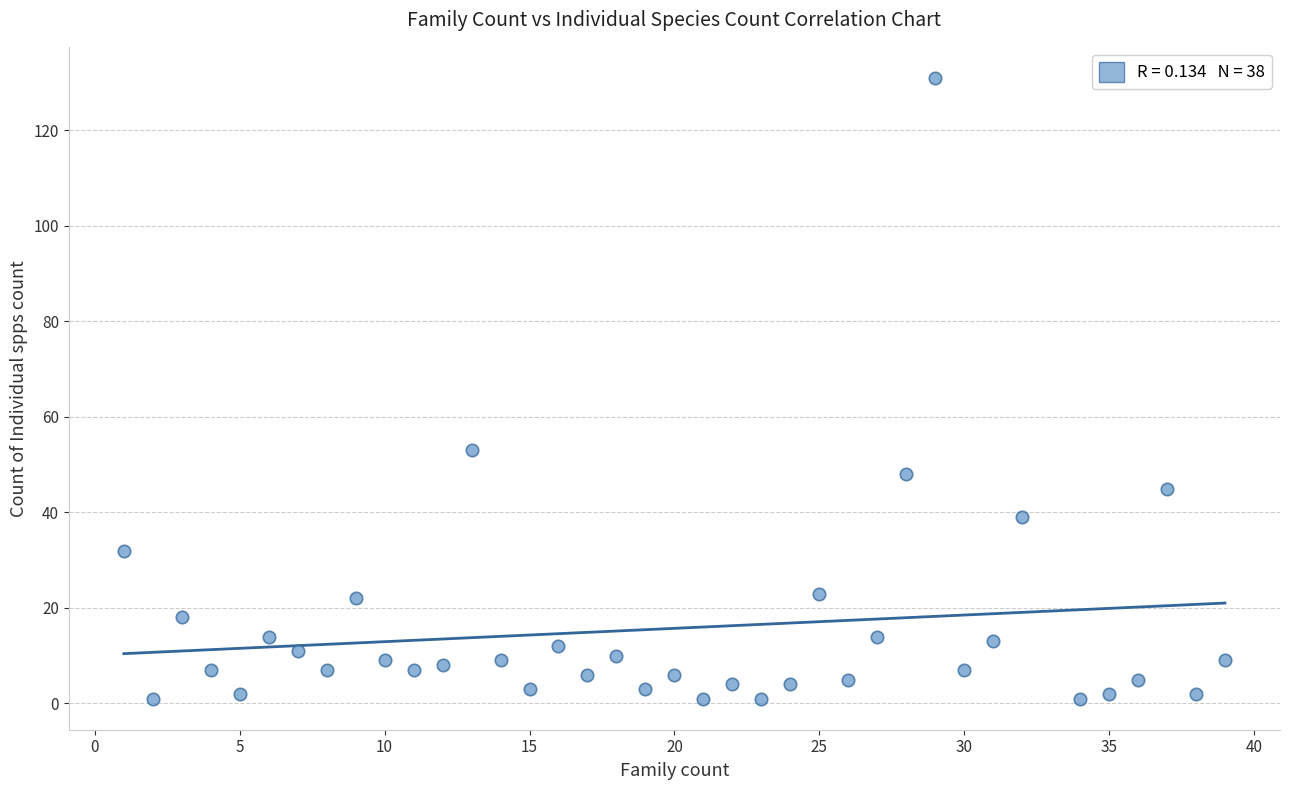

What is the range of X values (max minus min)?

38